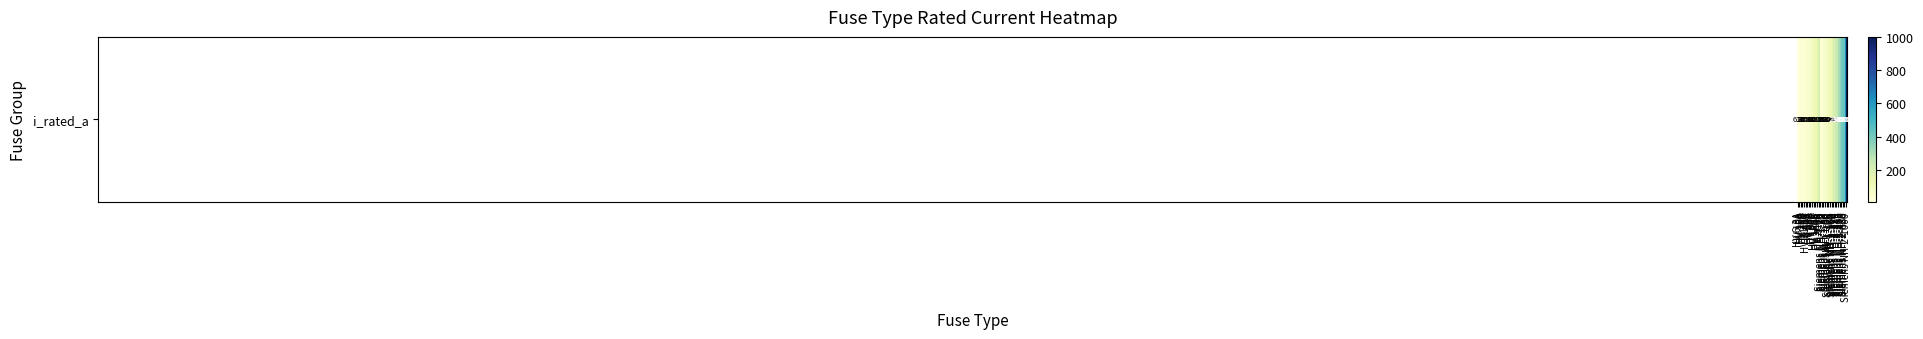

How many values are below 100?

15